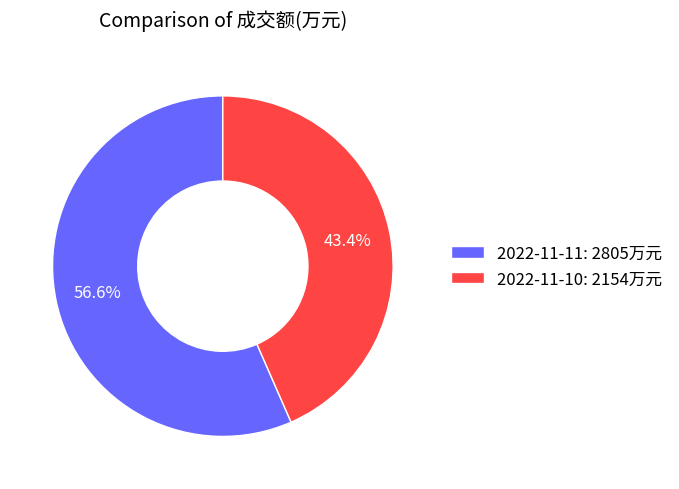

True or false: 2022-11-11 accounts for 57% of the total.

True